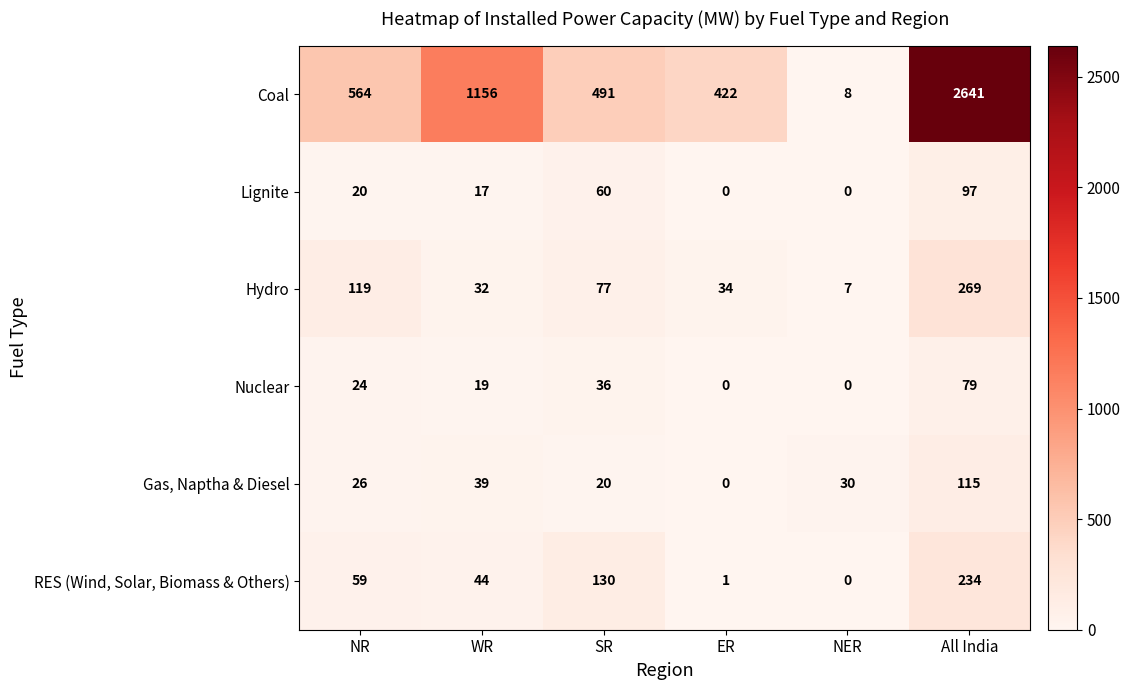

What is the total value across all series at NR?

812